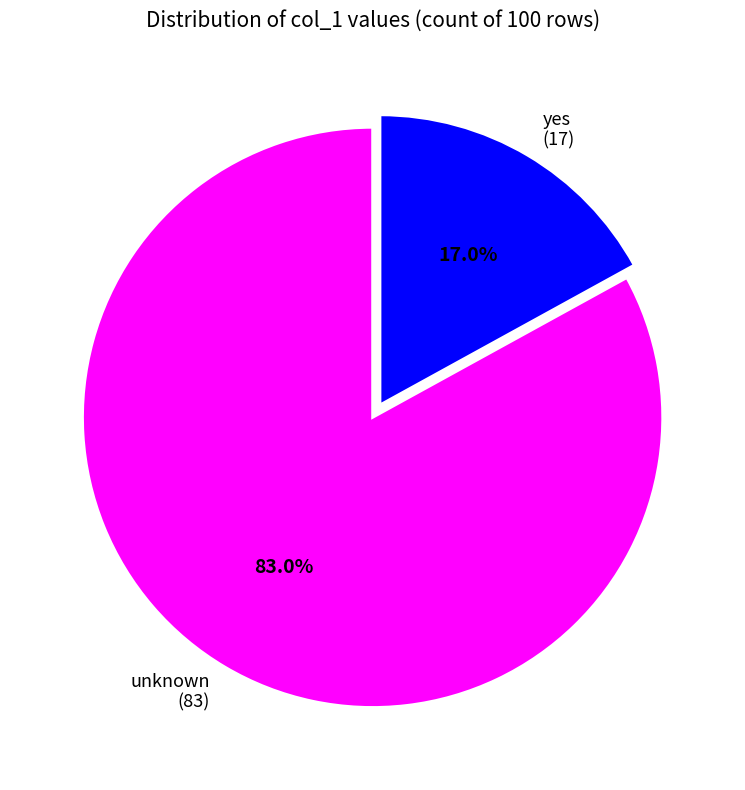

To the nearest percent, what is the difference between the yes and unknown slice percentages?

66%